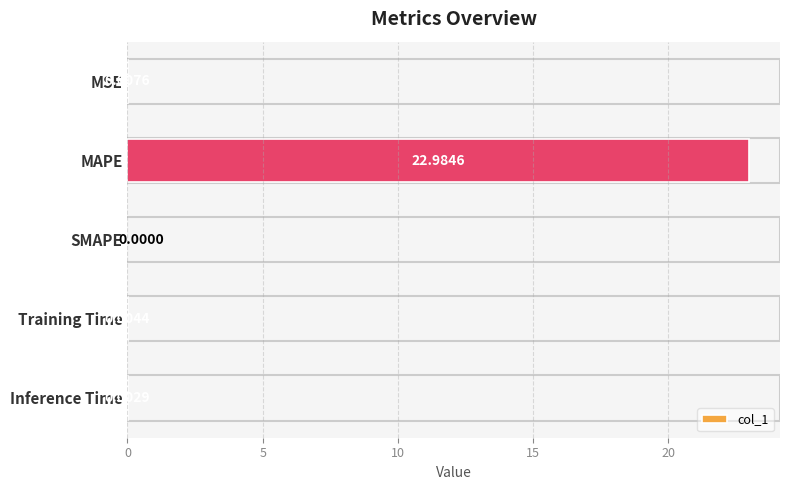

Are the bars horizontal?

Yes